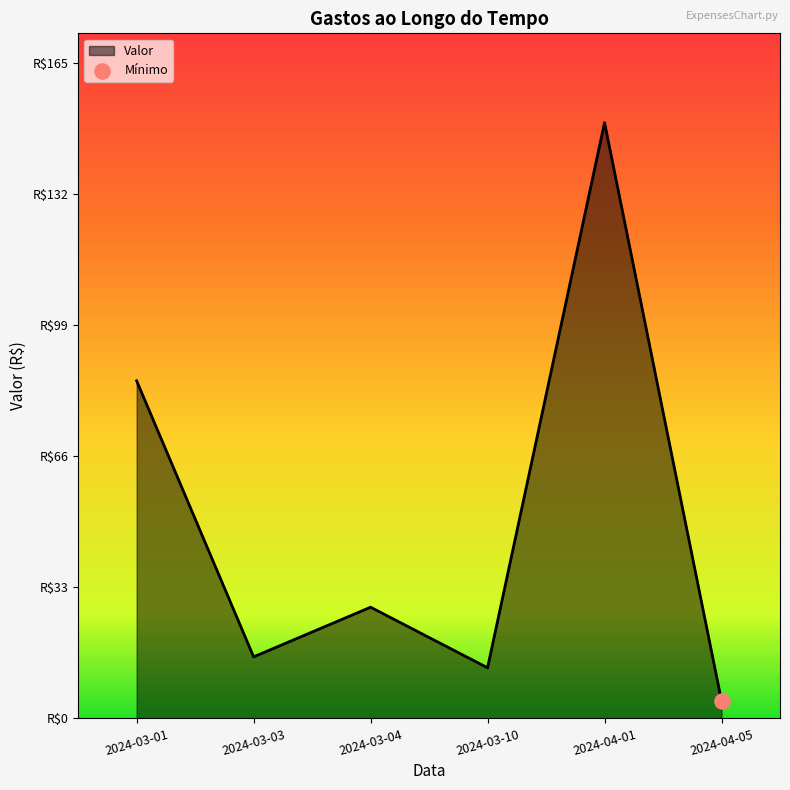

What is the change in value from 2024-03-01 to 2024-03-10?

-72.2